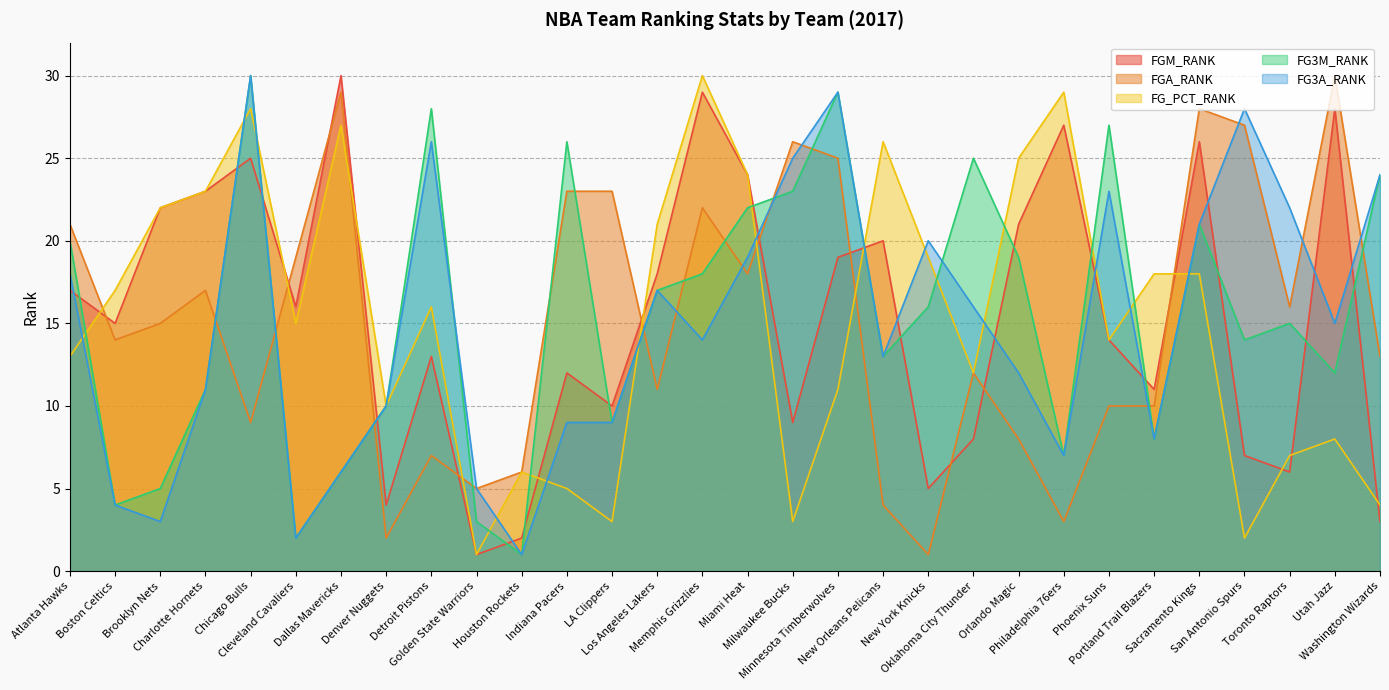

Which series has the largest range (max minus min)?

FGM_RANK